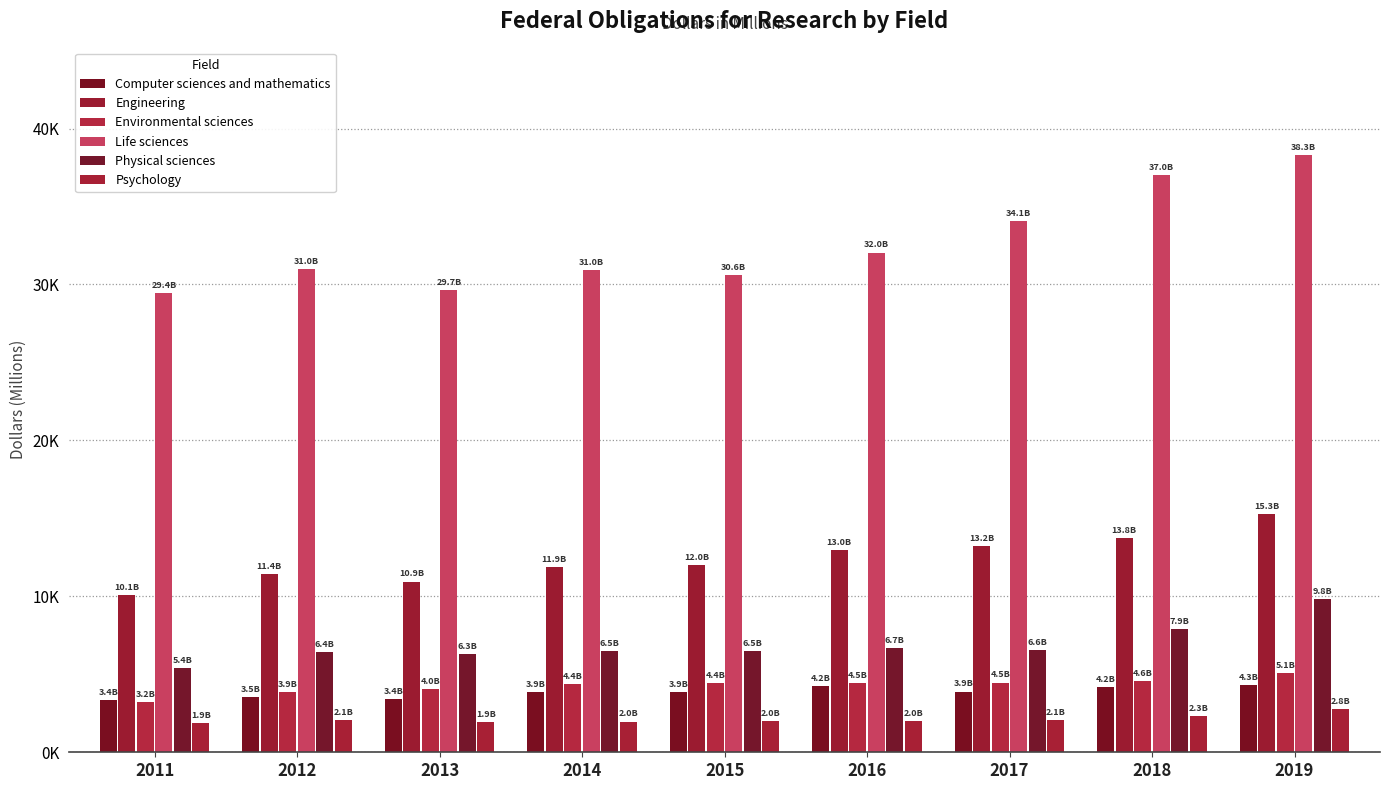

Does the chart contain stacked bars?

No